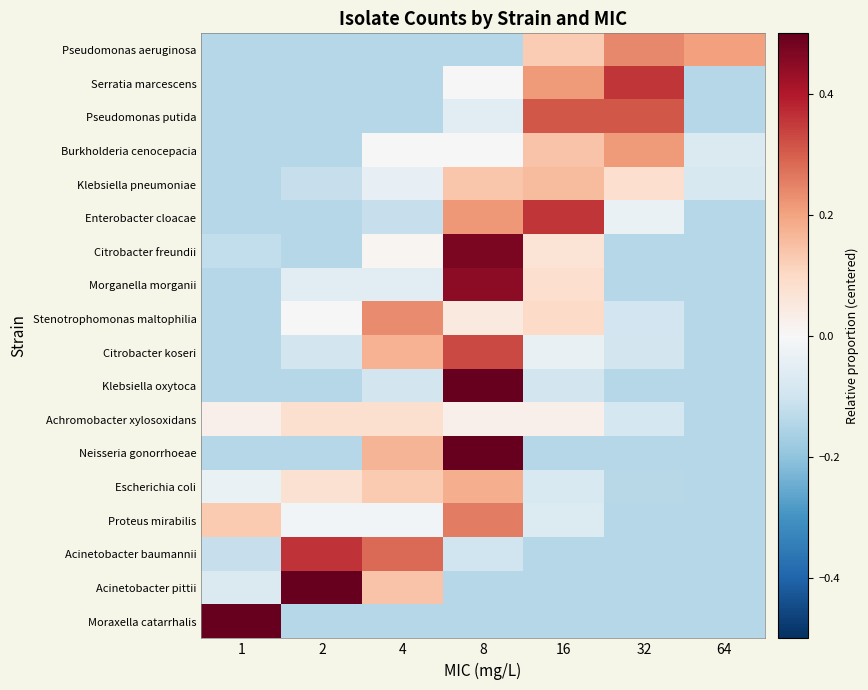

Which series changed the most between 8 and 32?

Klebsiella oxytoca